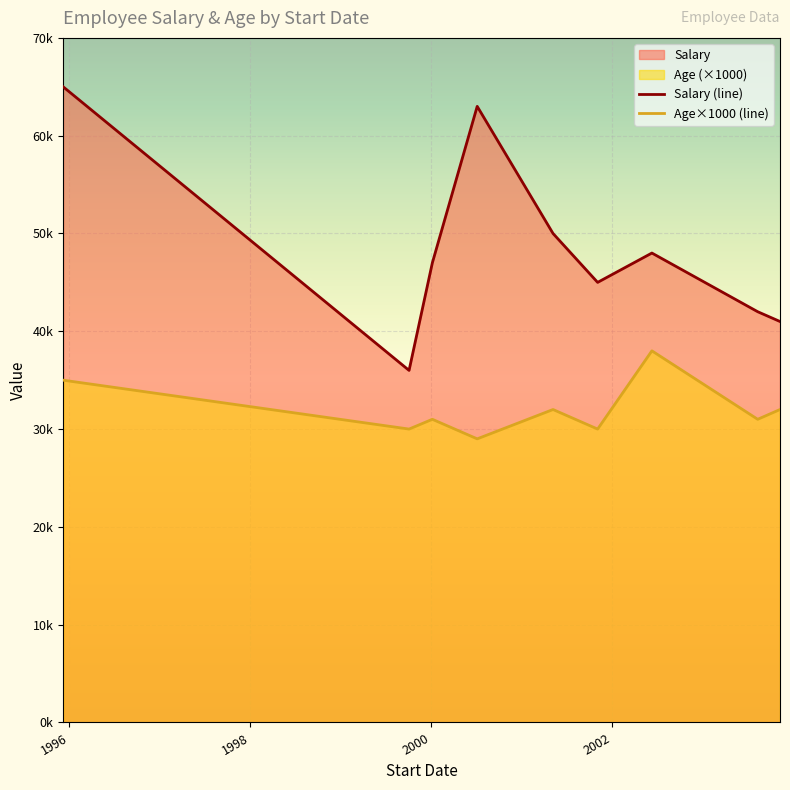

How many lines are shown in the chart?

2